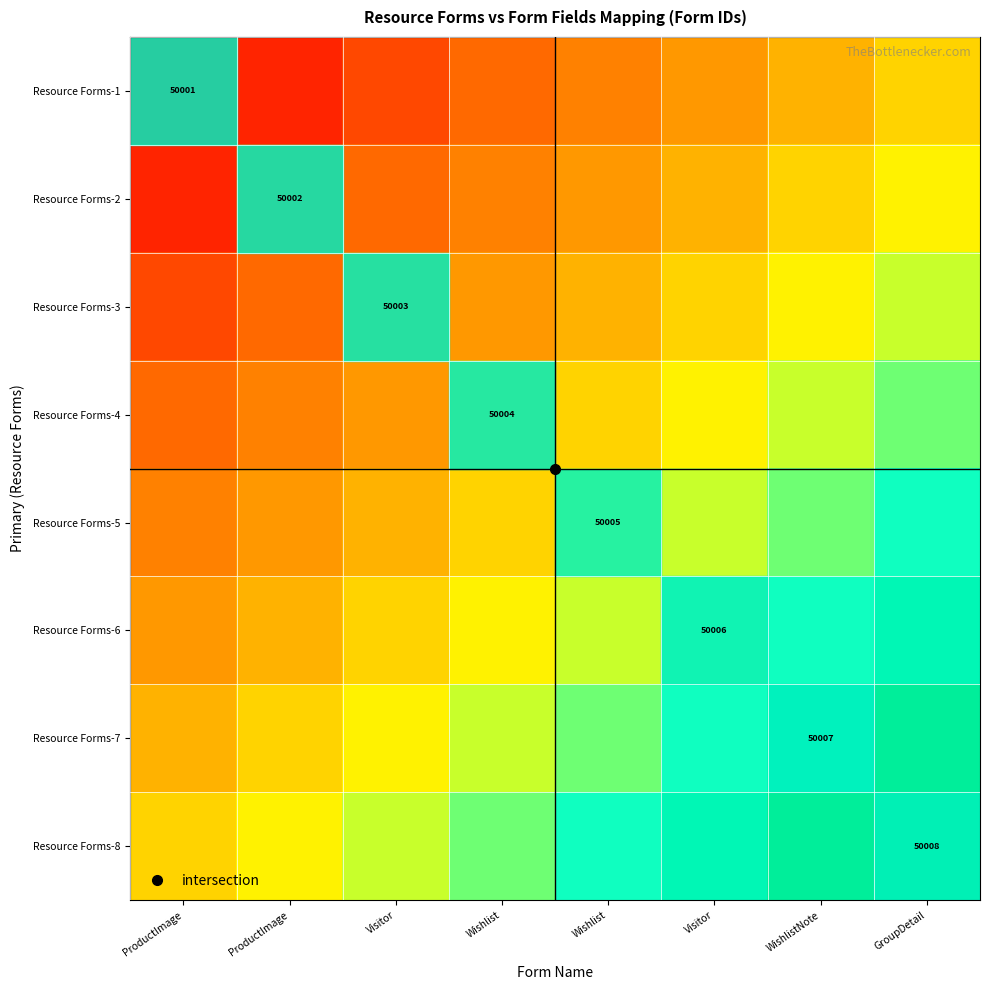

At which category is the sum across all series the highest?

GroupDetail